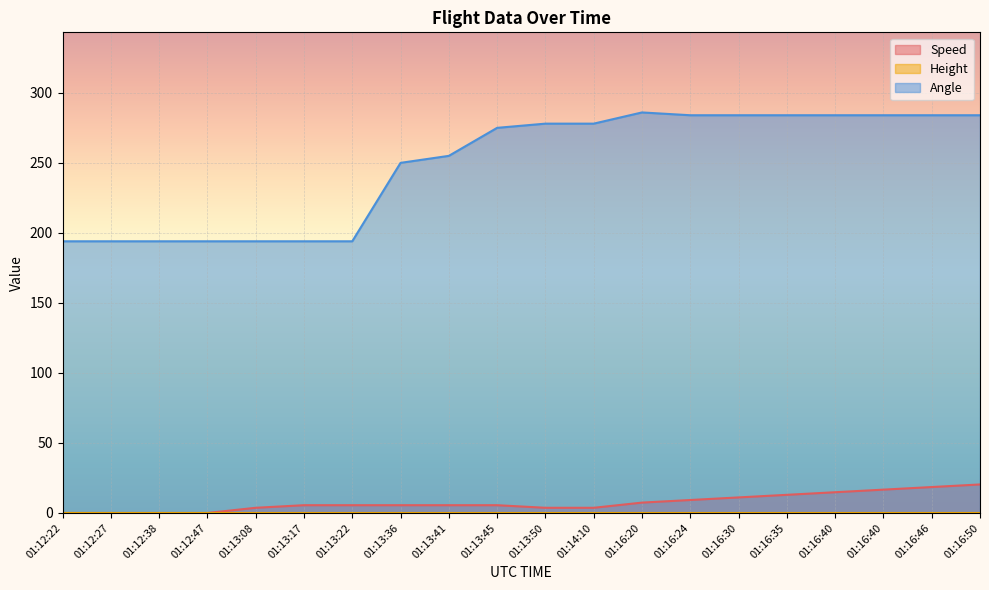

True or false: Angle and Speed intersect in this chart.

False